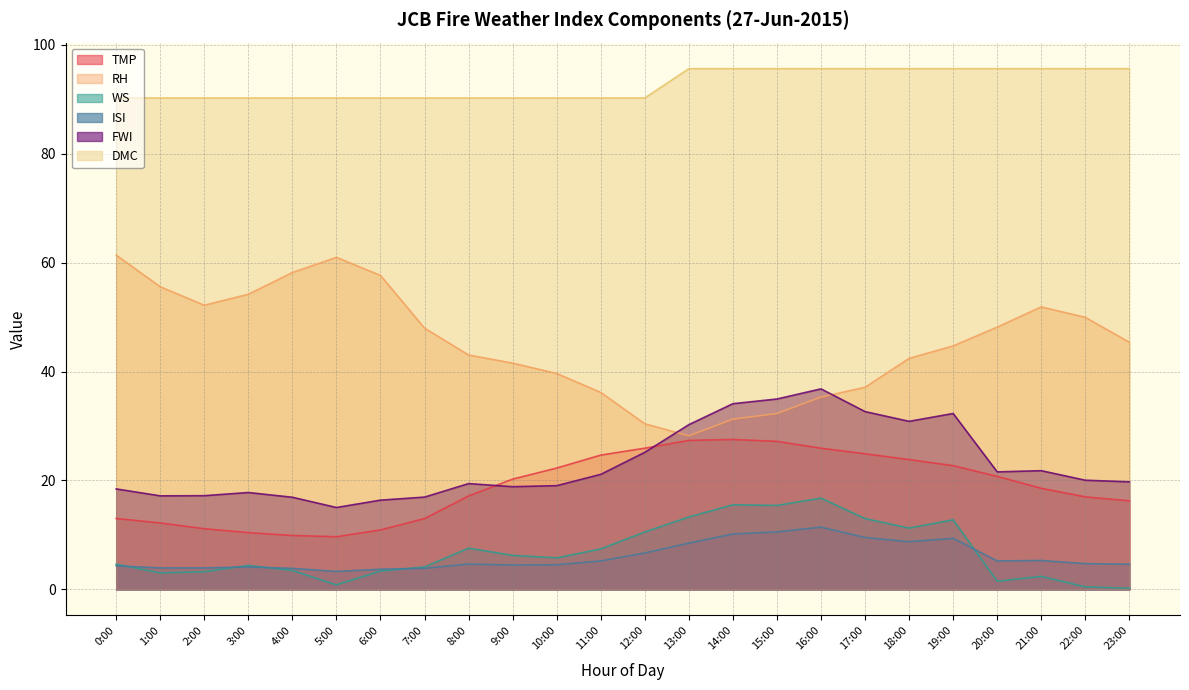

What is the average value of the FWI series?

23.1